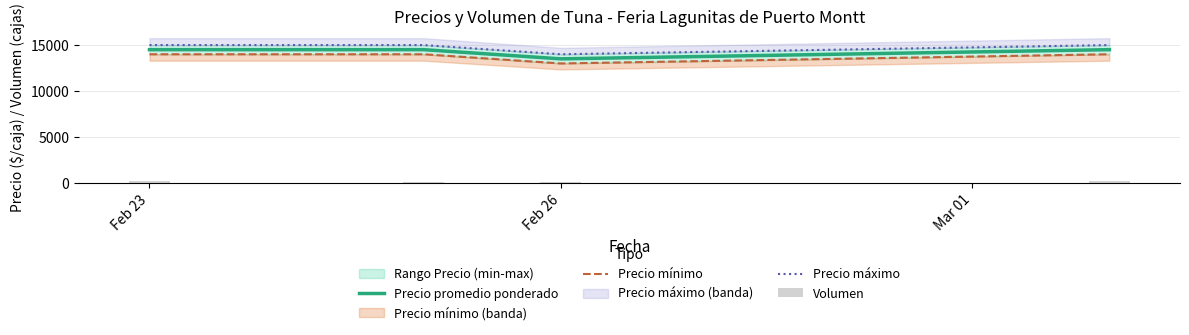

Which category has the lowest value in the Precio promedio ponderado series?

Feb 26